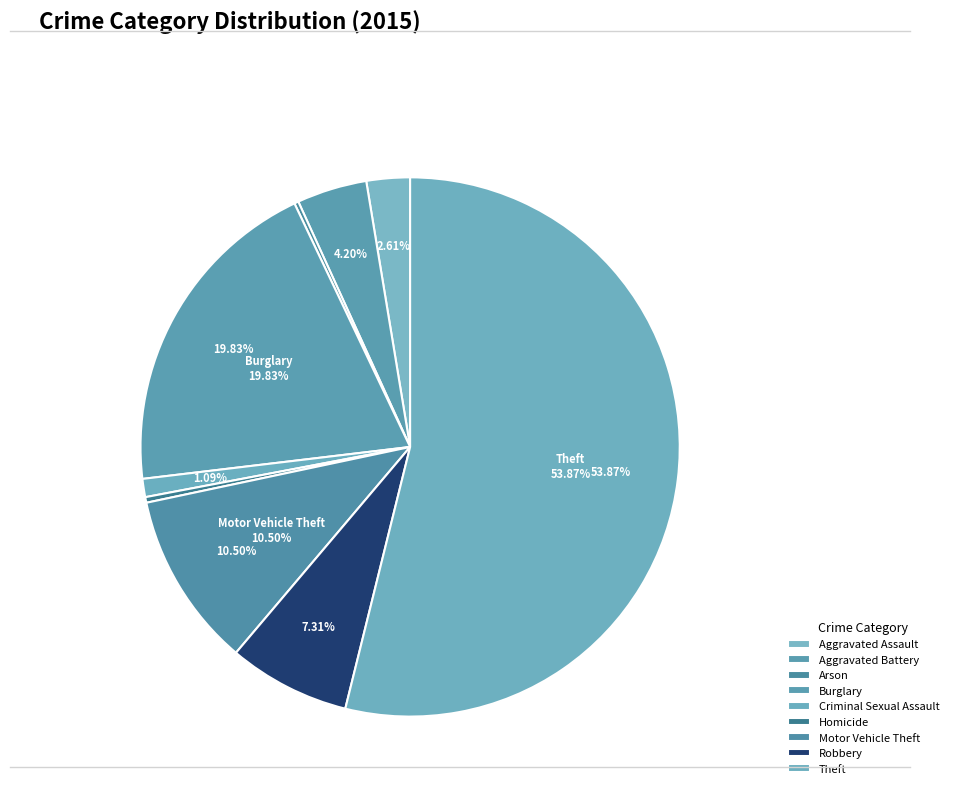

What percentage is NOT represented by Motor Vehicle Theft?

89.5%